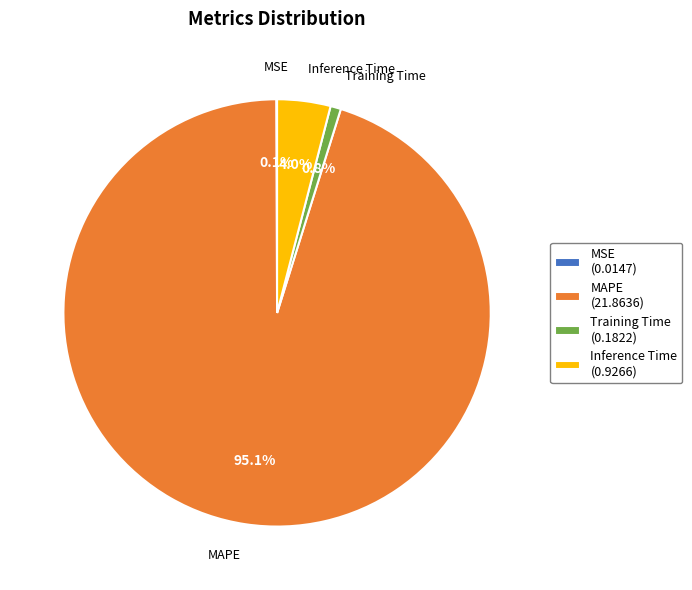

Which category accounts for the majority?

MAPE